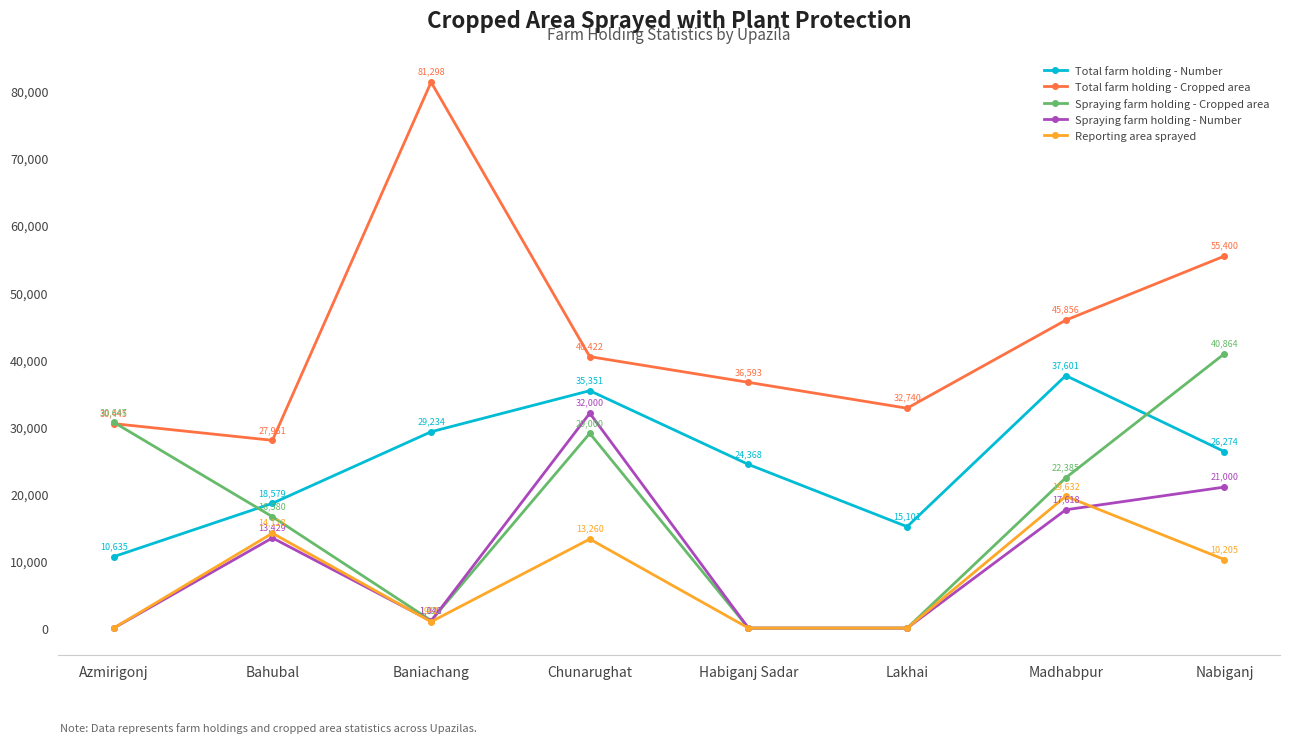

True or false: Total farm holding - Number has more than 0 interior local peaks.

True